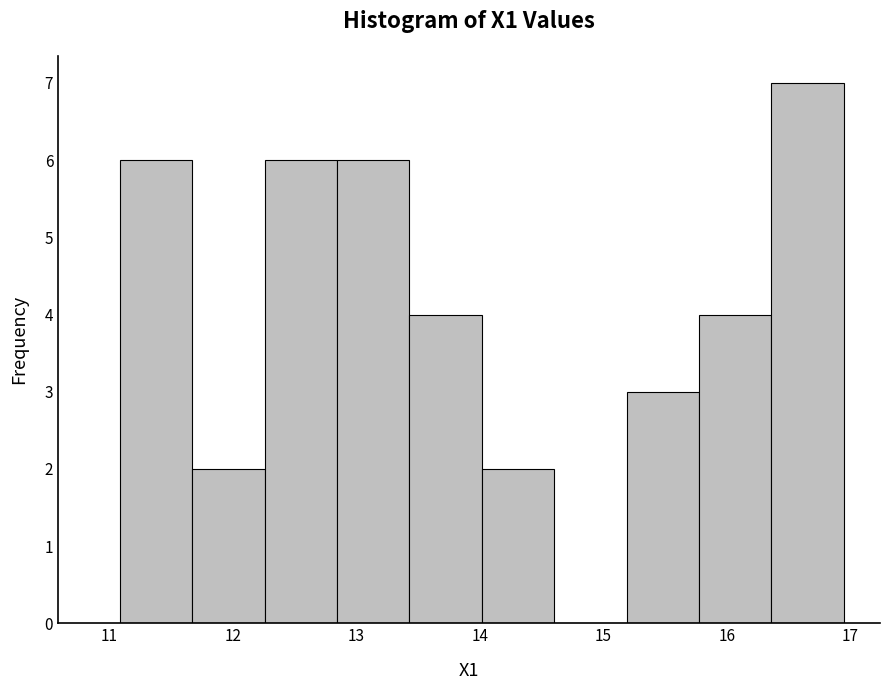

Which range on the x-axis has the tallest bar?

16.4 to 16.9